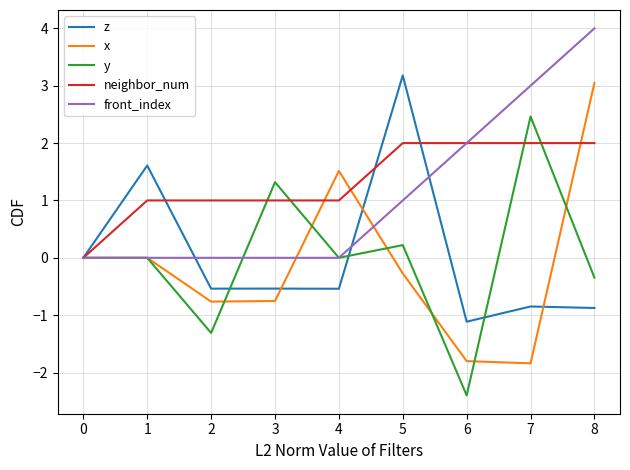

Which series has the largest total across all categories?

neighbor_num